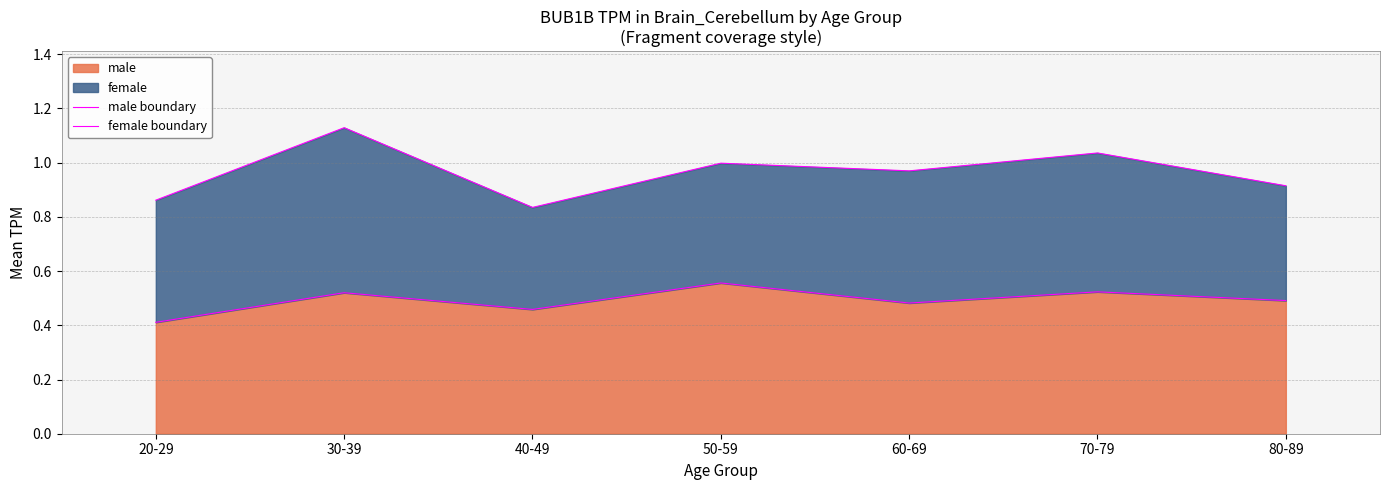

What is the approximate value of male boundary at 20-29?

0.4